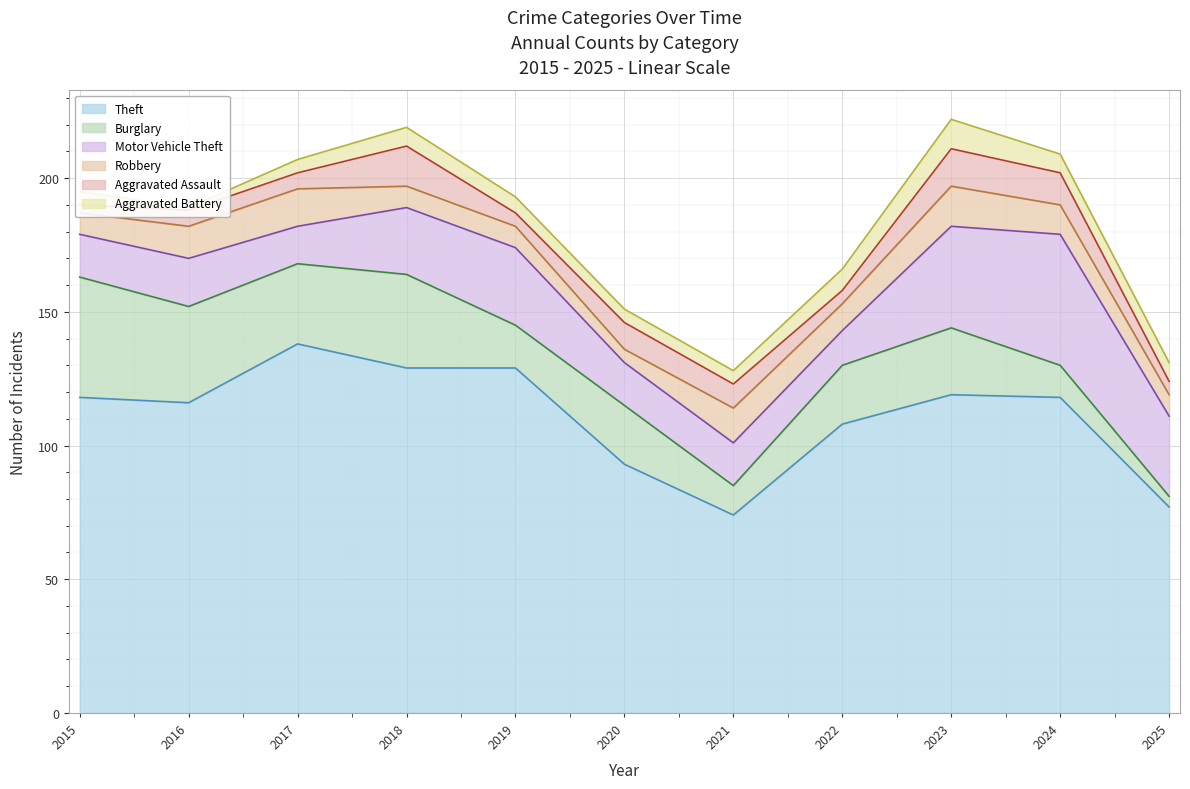

What is the lowest value of the Burglary series?

4